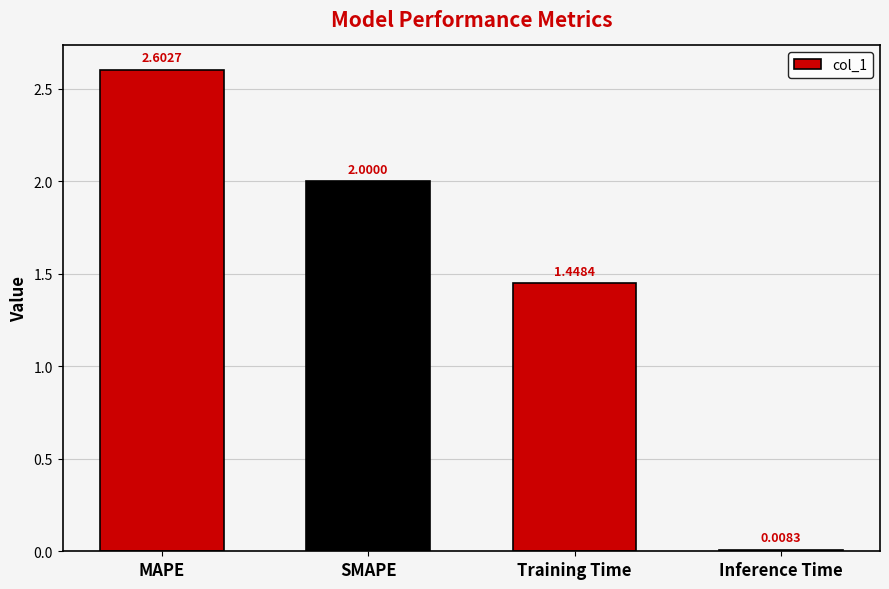

The value at MAPE is 3.8. True or false?

False